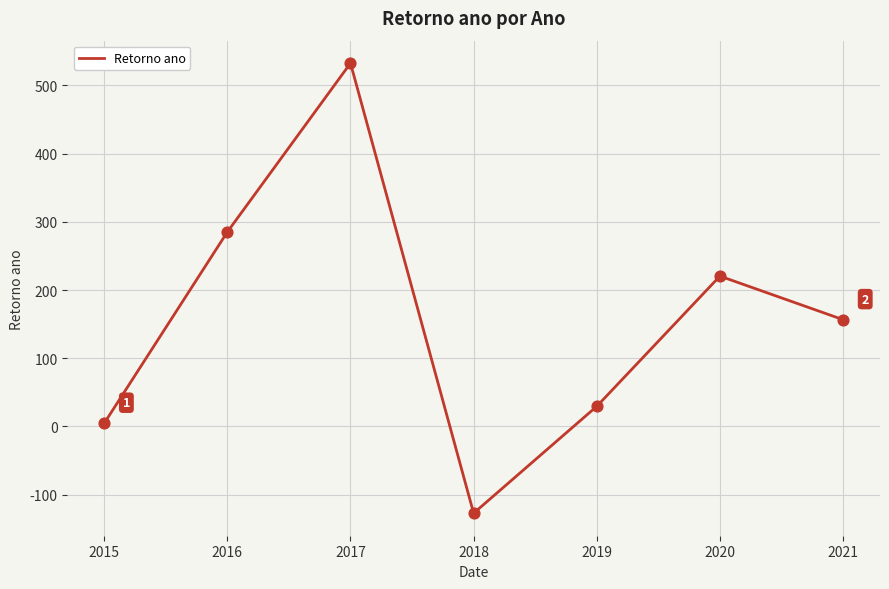

What is the change in value from 2015 to 2017?

+528.0